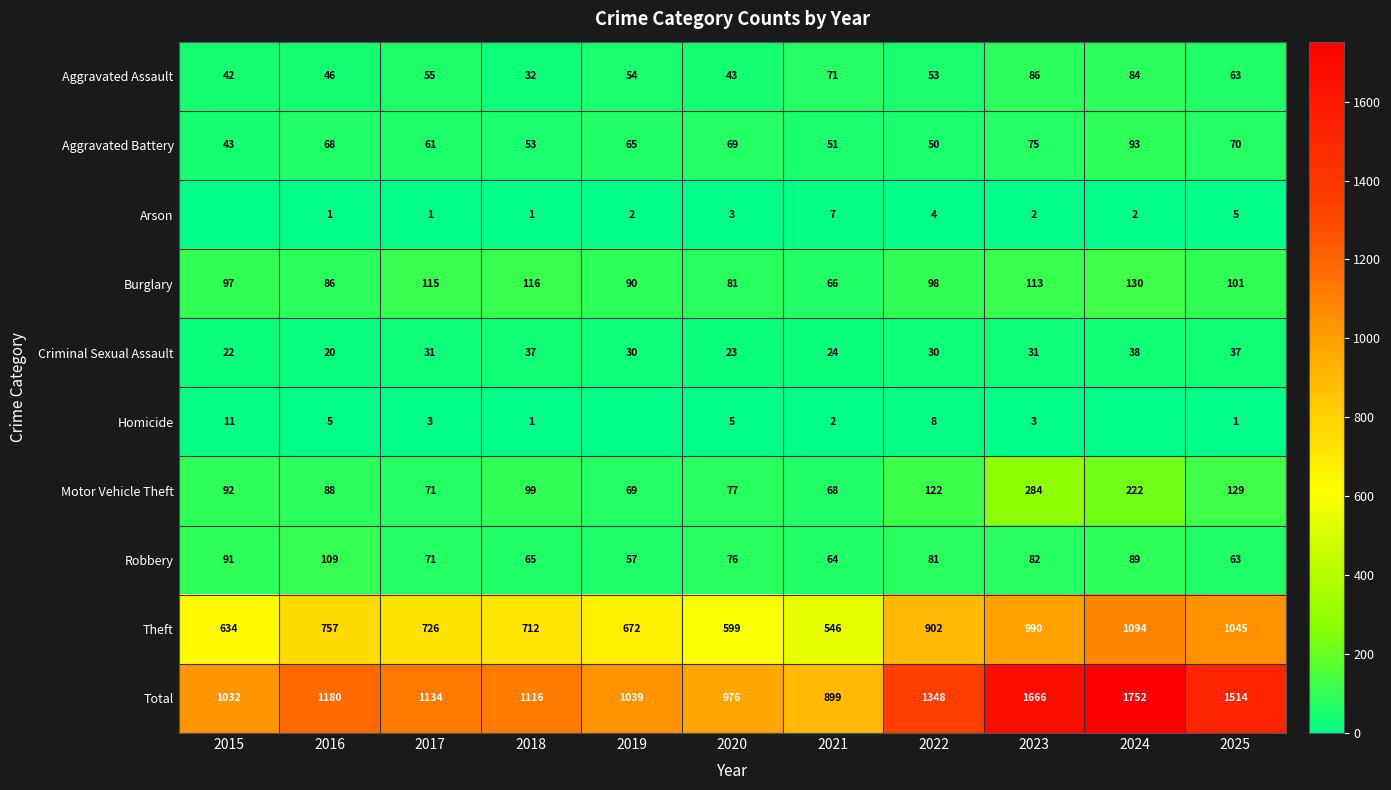

Which label corresponds to the largest value in the chart?

2024